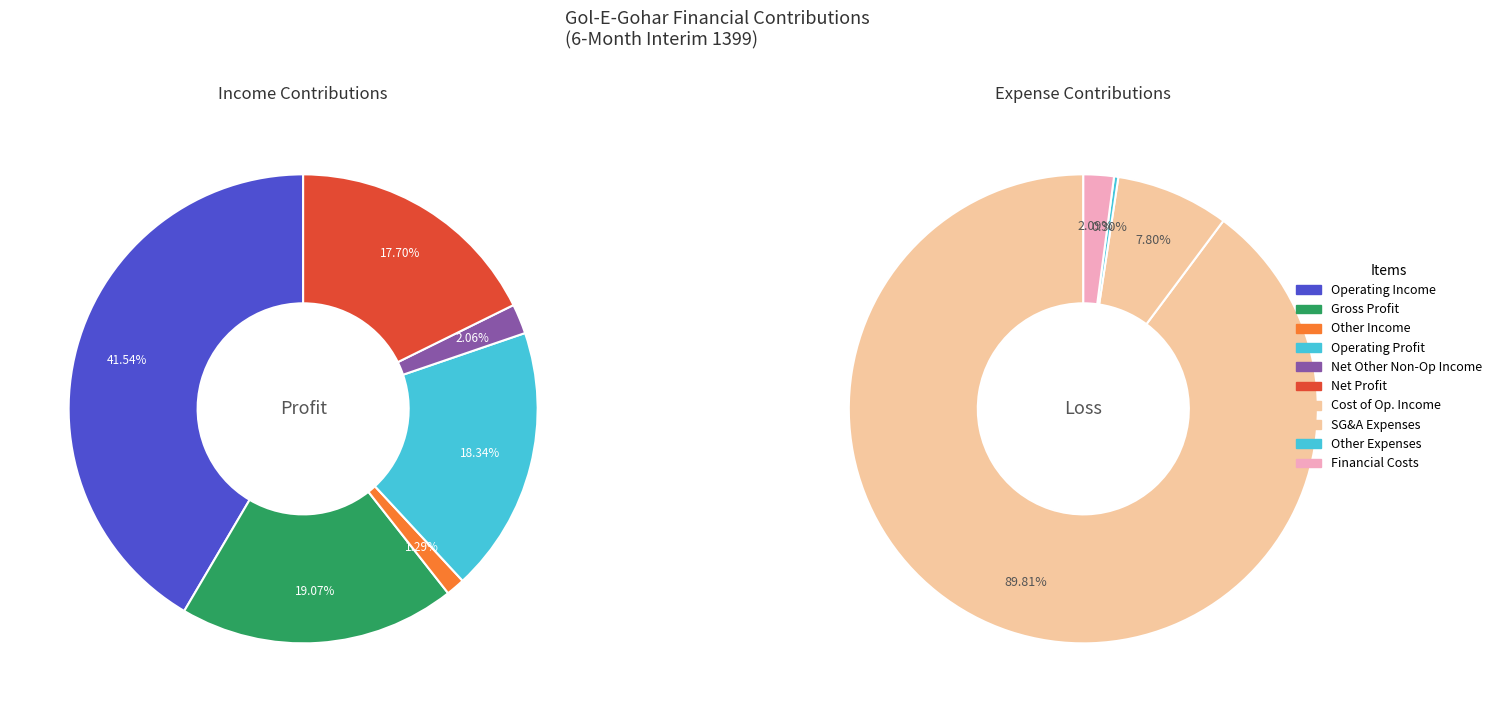

True or false: operating_profit accounts for 20% of the total.

False